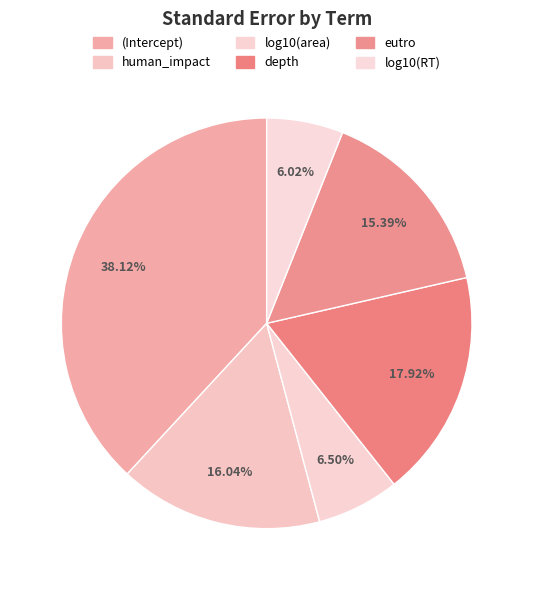

To the nearest percent, what is the difference between the eutro and log10(RT) slice percentages?

9%